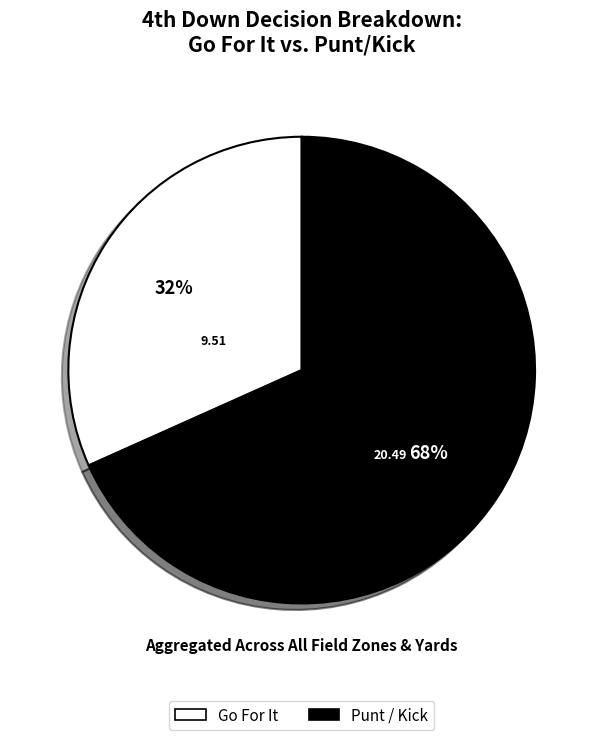

How many segments does this pie chart have?

2